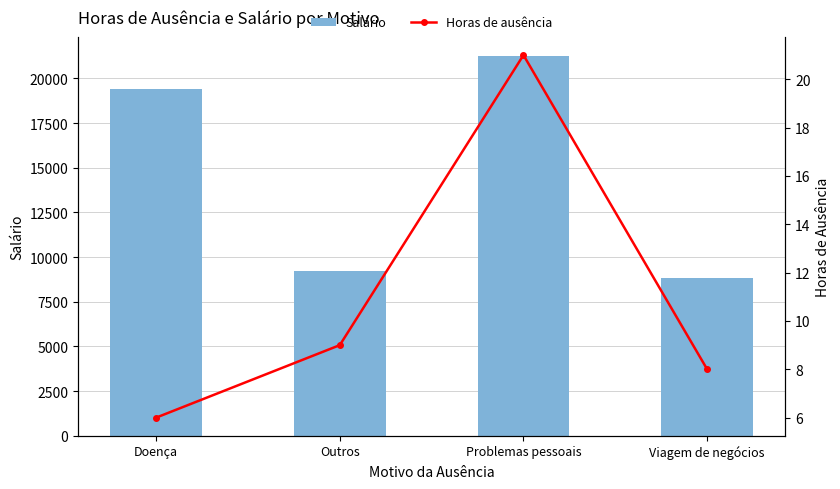

How many groups of bars are there?

4